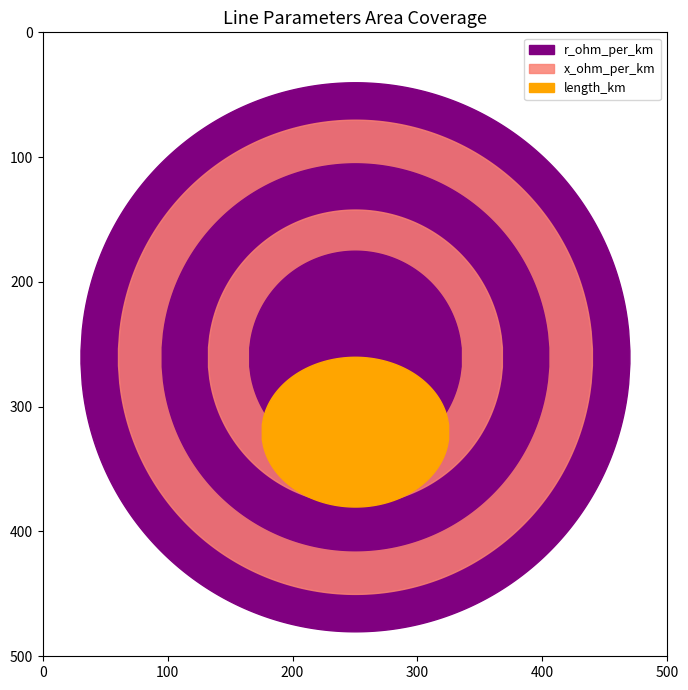

Between 1 and 13, which series saw the biggest shift?

length_km